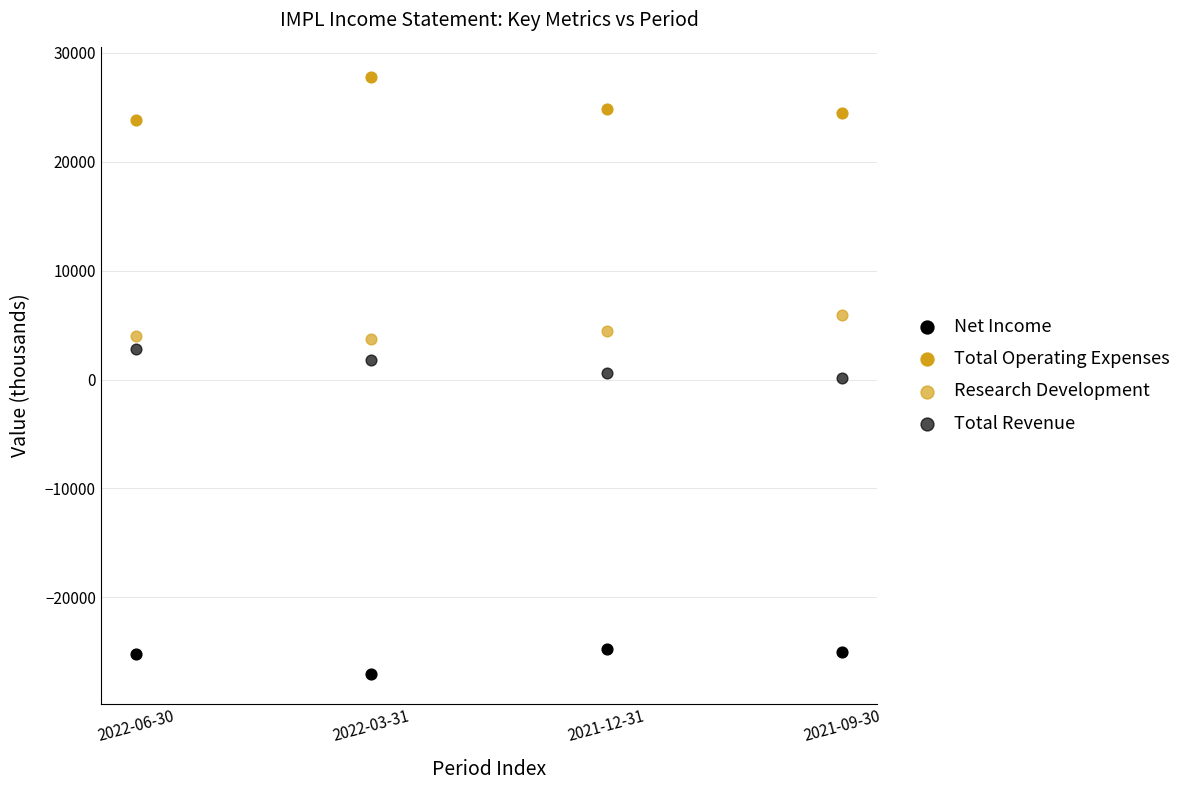

How many points are shown in the scatter plot?

16